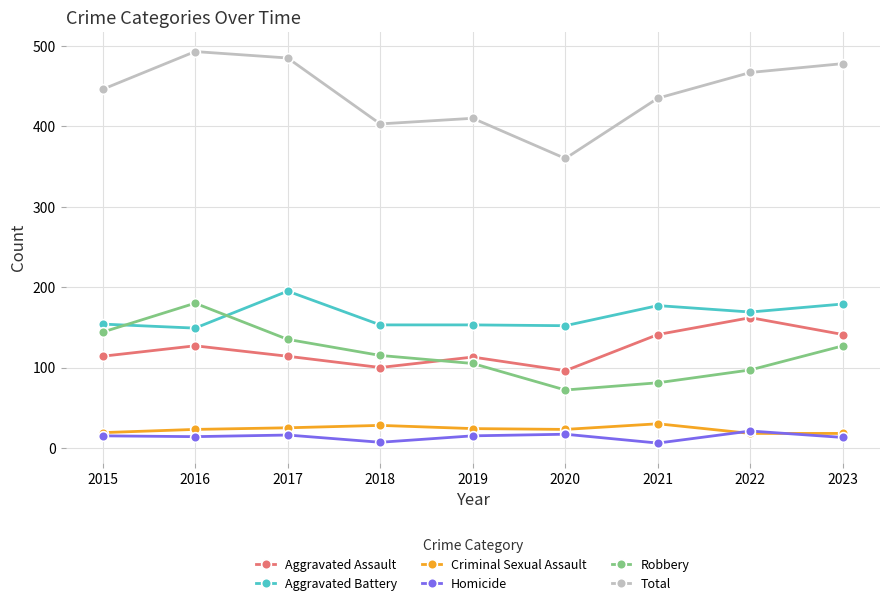

Is the value of Total at 2019 greater than the value of Homicide at 2023?

Yes